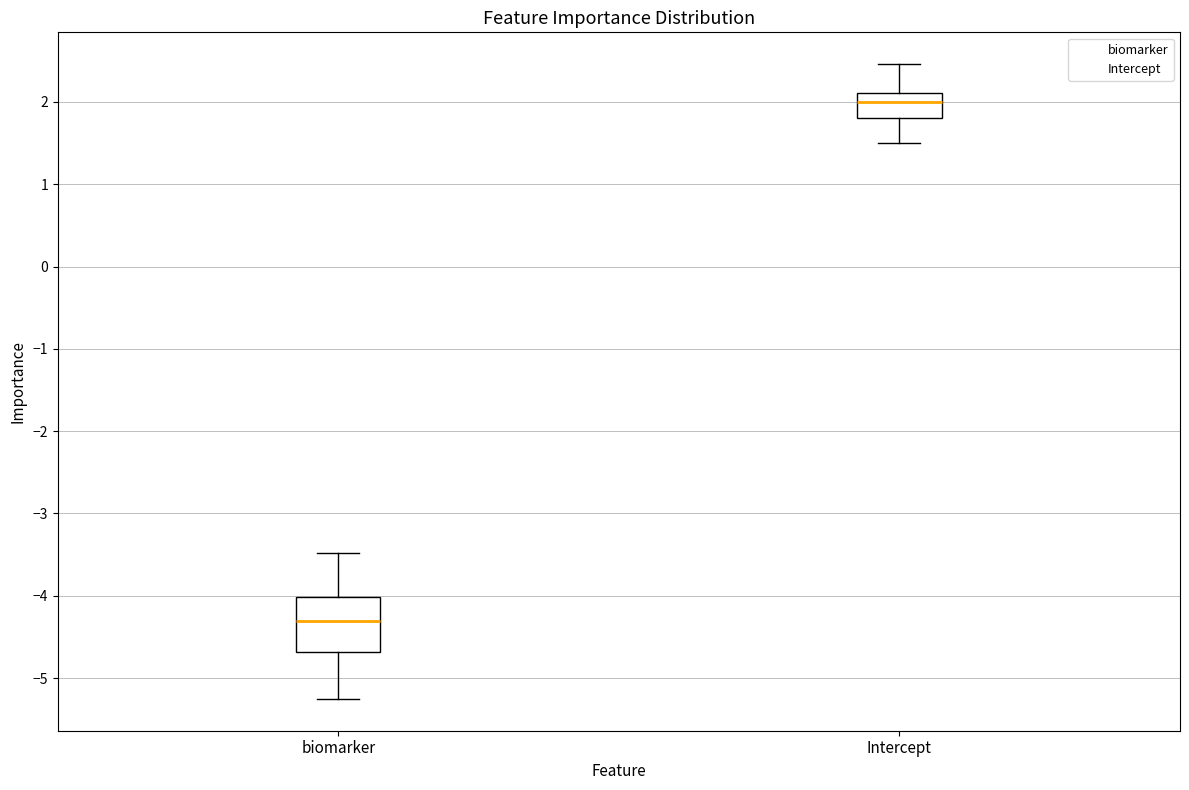

Where does the median line of the box for biomarker sit on the y-axis? The values are not printed on the chart, so give them approximately, as read against the axis.

-4.3